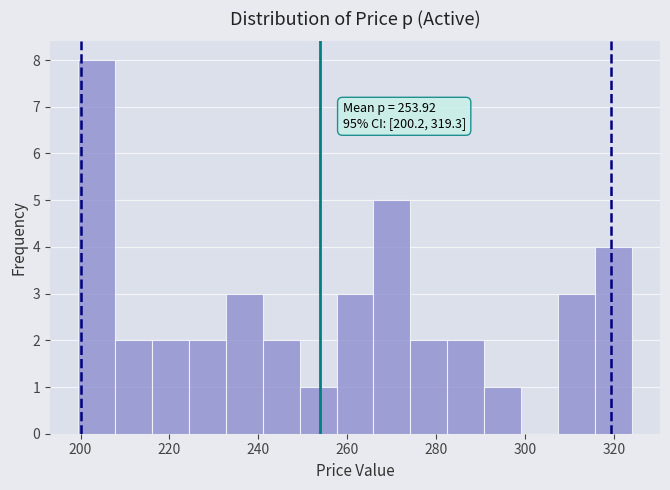

Over which range of the x-axis is the bar tallest?

200 to 208